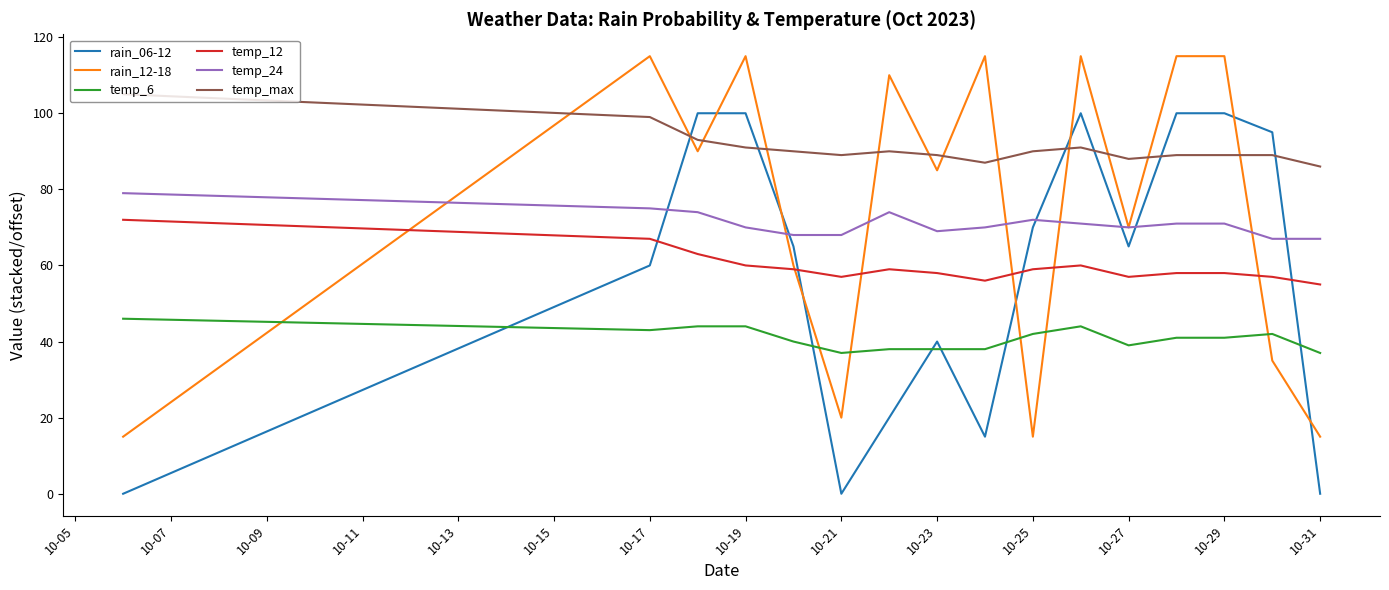

What are all the series names shown in the legend?

rain_06-12, rain_12-18, temp_6, temp_12, temp_24, temp_max